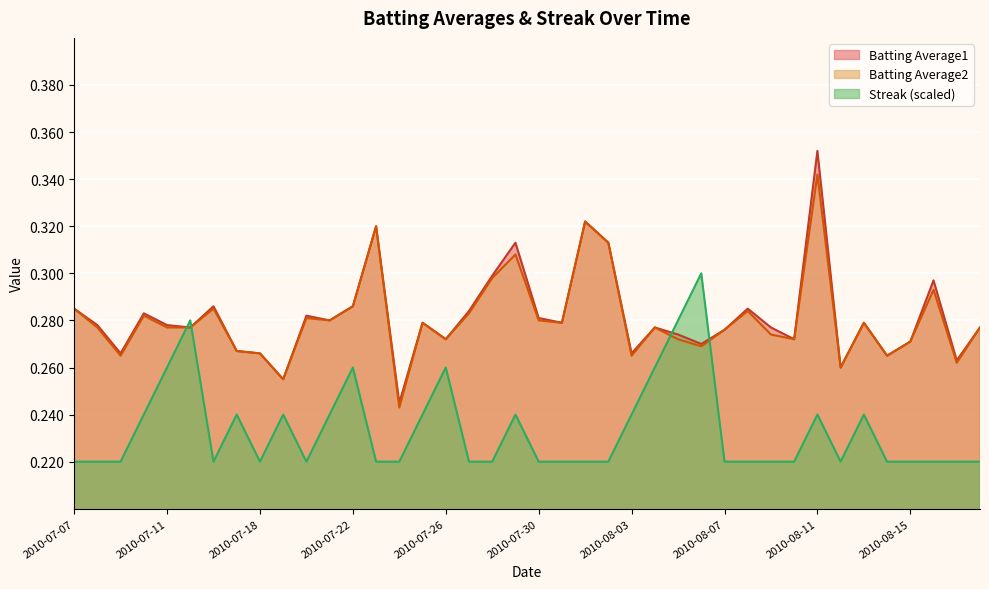

What is the difference between the maximum and second lowest values in the Batting Average2 series?

0.1